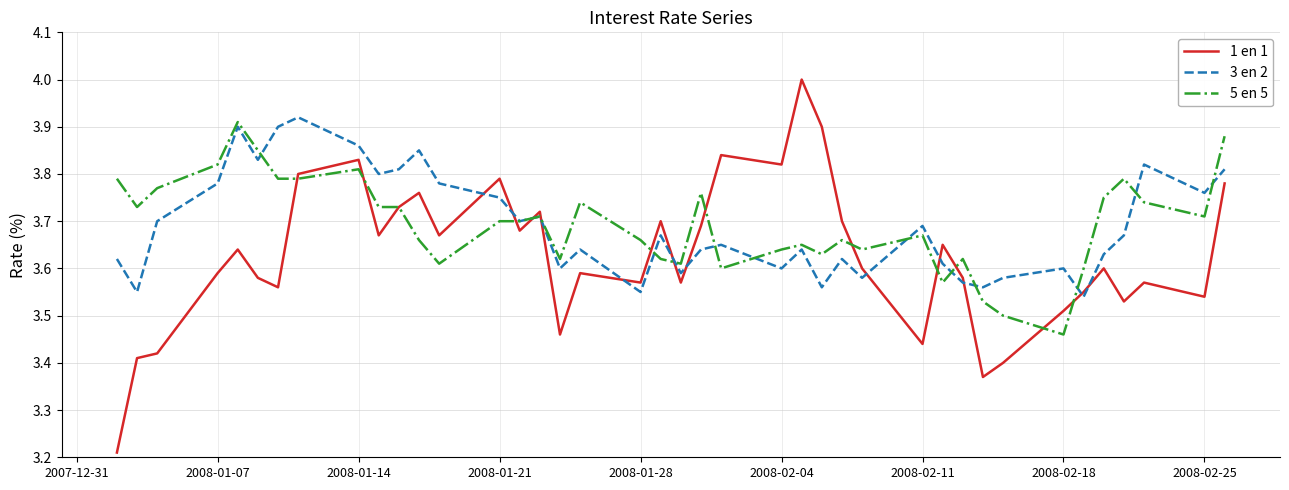

What is the highest value of the 1 en 1 series?

4.0